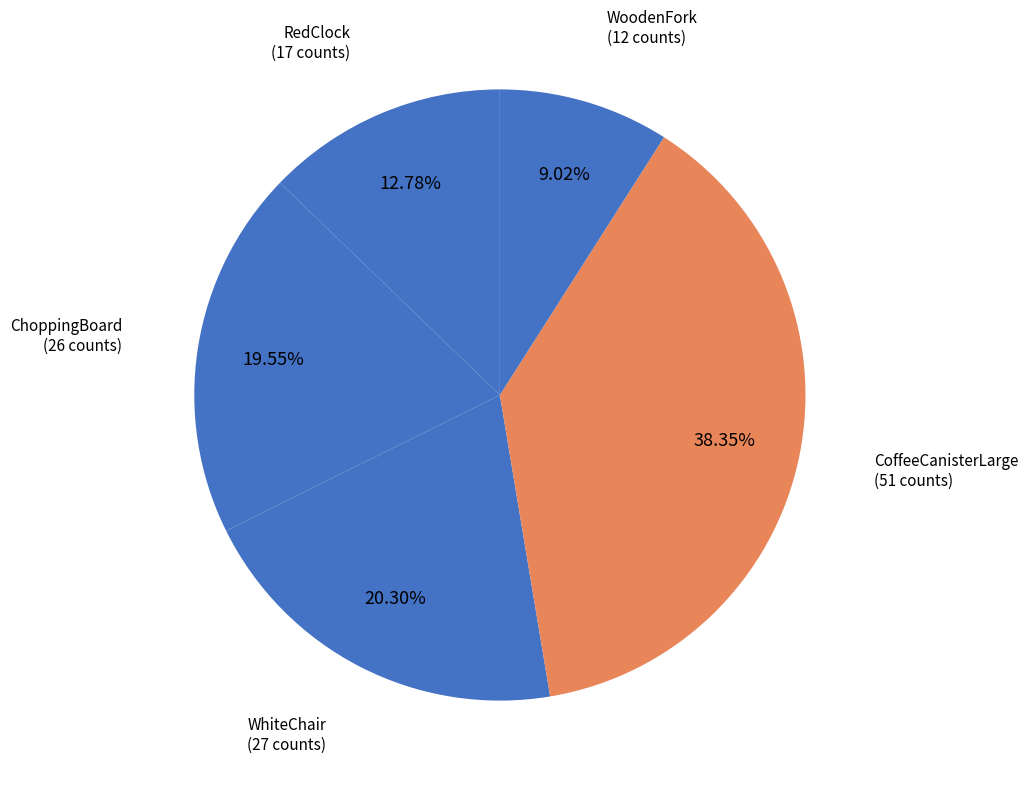

Count the number of slices in the pie.

5